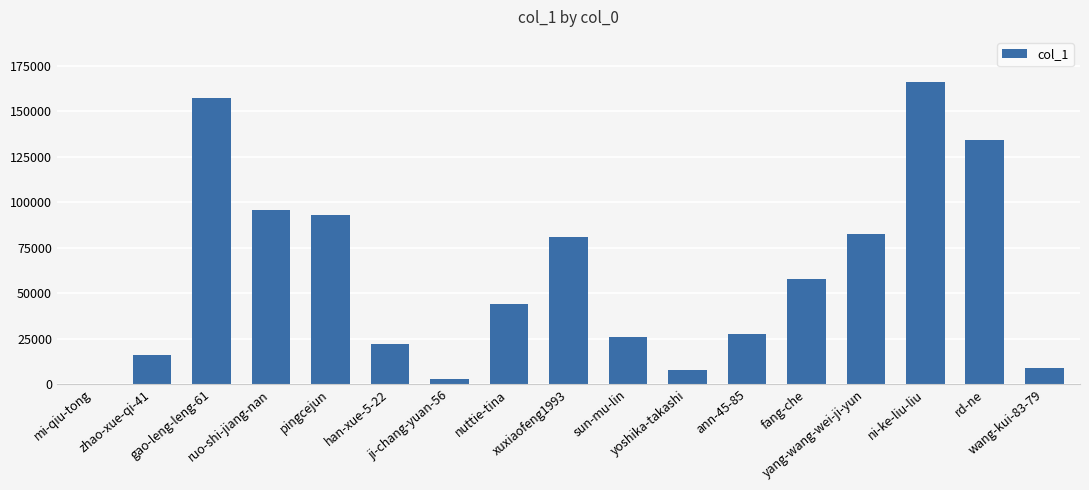

What is the maximum value shown in the chart?

166135